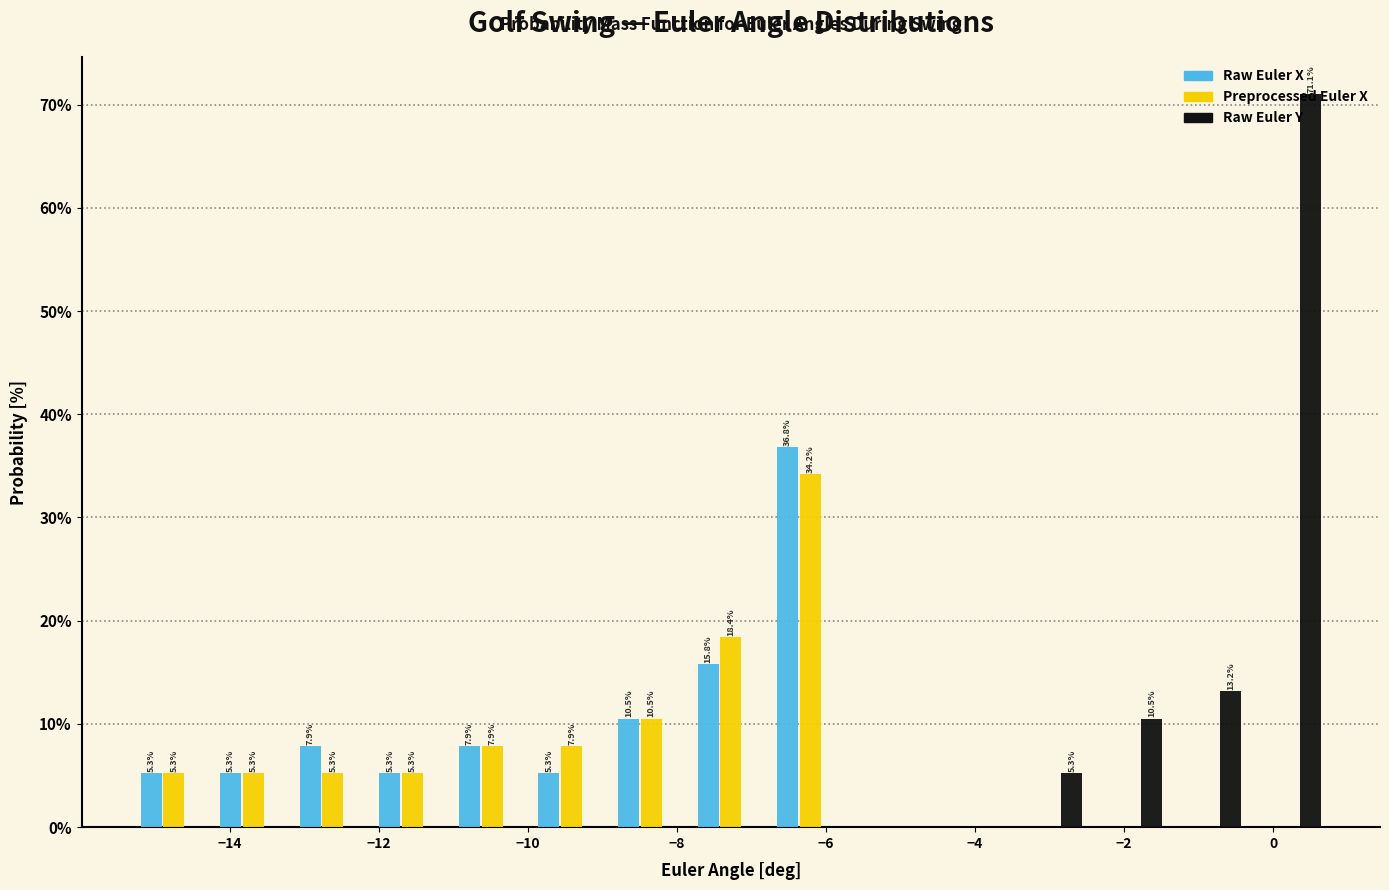

In the Raw Euler X series, which range on the x-axis has the tallest bar?

-6.8 to -5.6